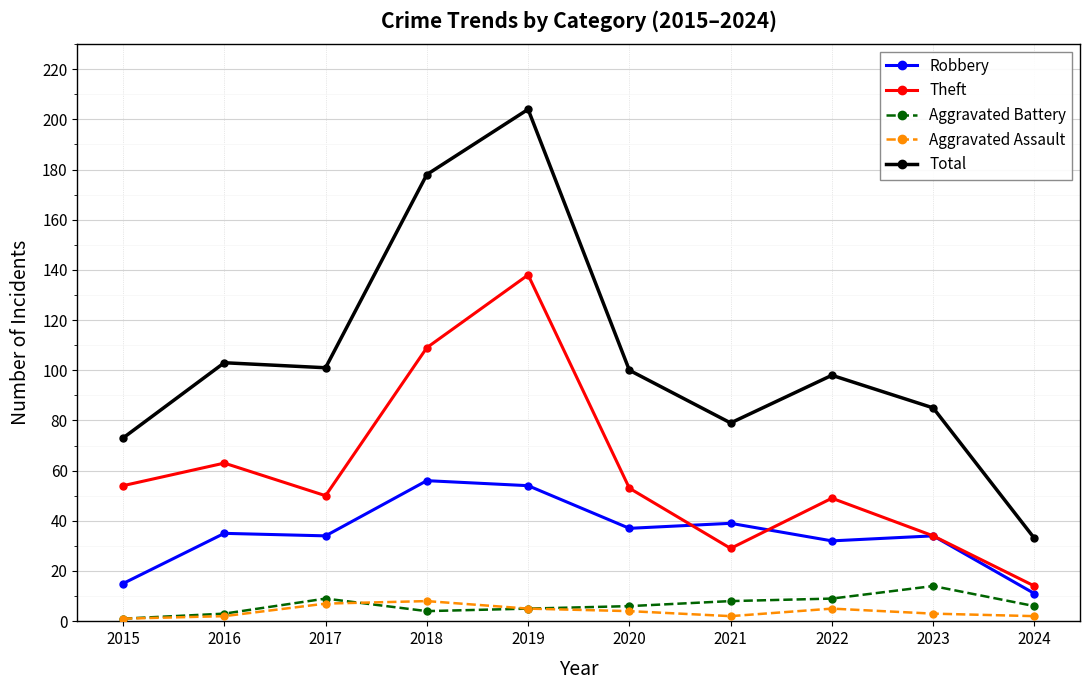

At how many categories does at least one series exceed 157?

2